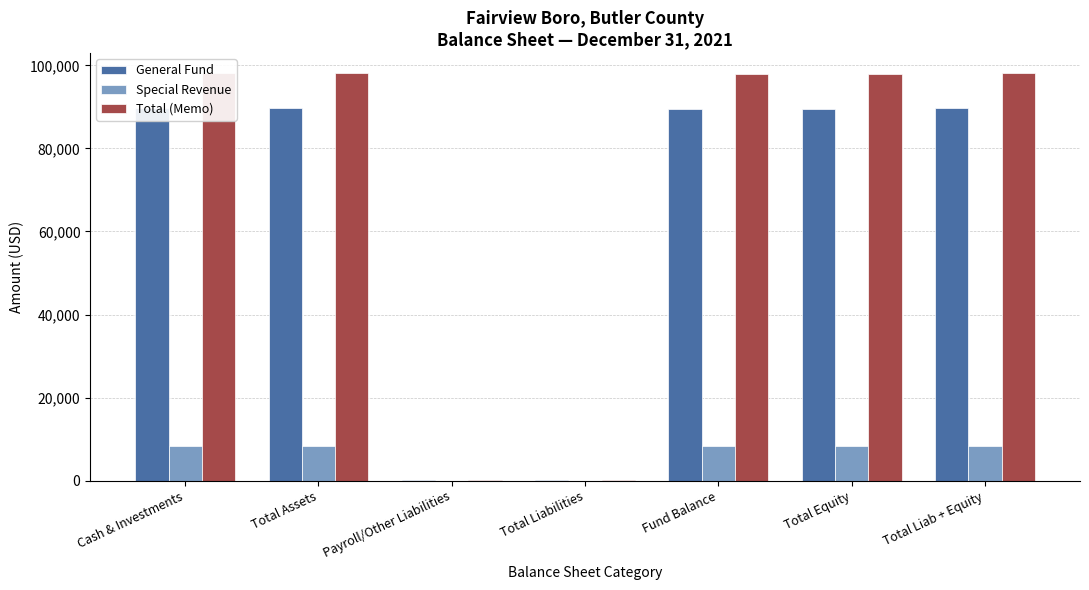

Which series changed the most between Payroll/Other Liabilities and Total Equity?

Total (Memo)